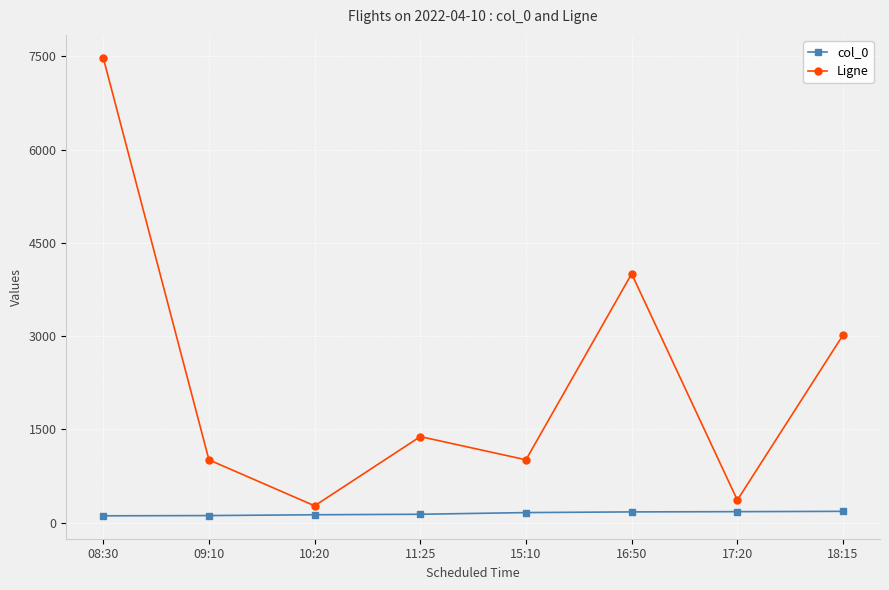

What is the value of the col_0 point at the 7th from the left?

177